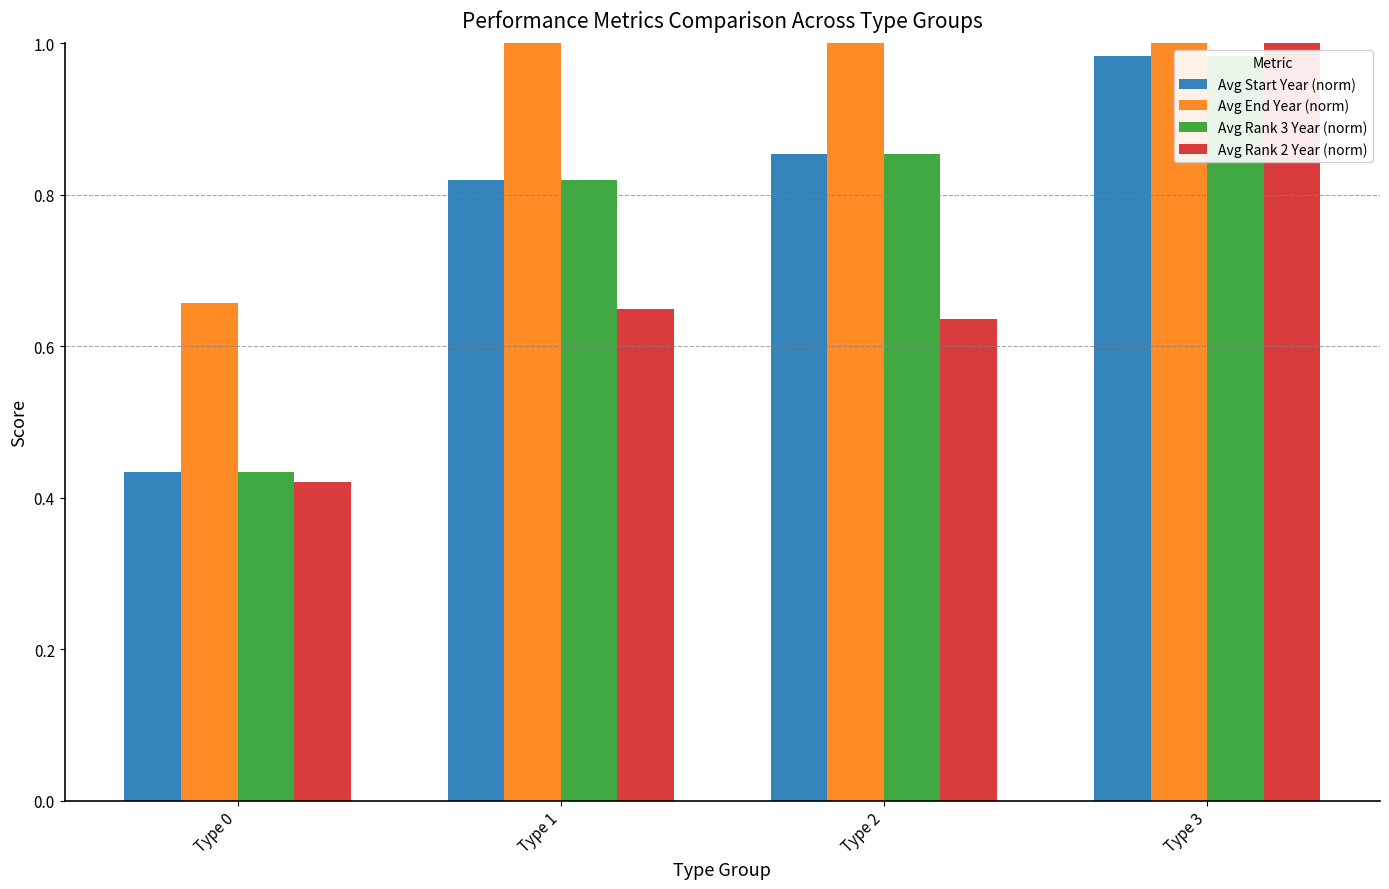

Reading left to right, list all the values displayed in this chart.

Avg Start Year (norm): 0.4	0.8	0.9	1.0
Avg End Year (norm): 0.7	1.0	1.0	1.0
Avg Rank 3 Year (norm): 0.4	0.8	0.9	1.0
Avg Rank 2 Year (norm): 0.4	0.6	0.6	1.0